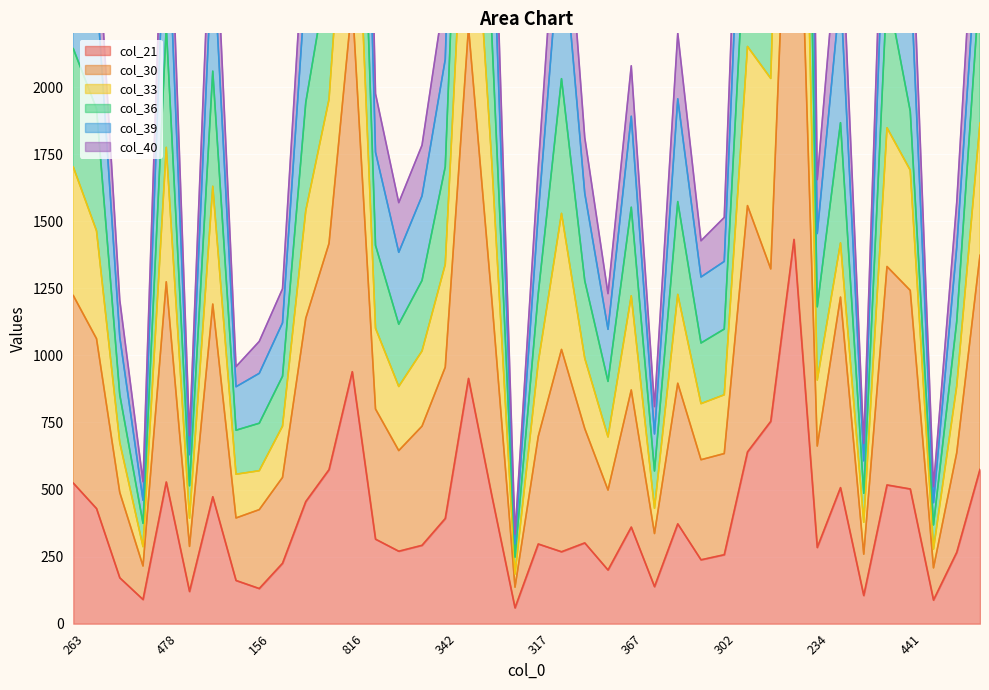

The value of col_30 at 234 is 407. True or false?

False